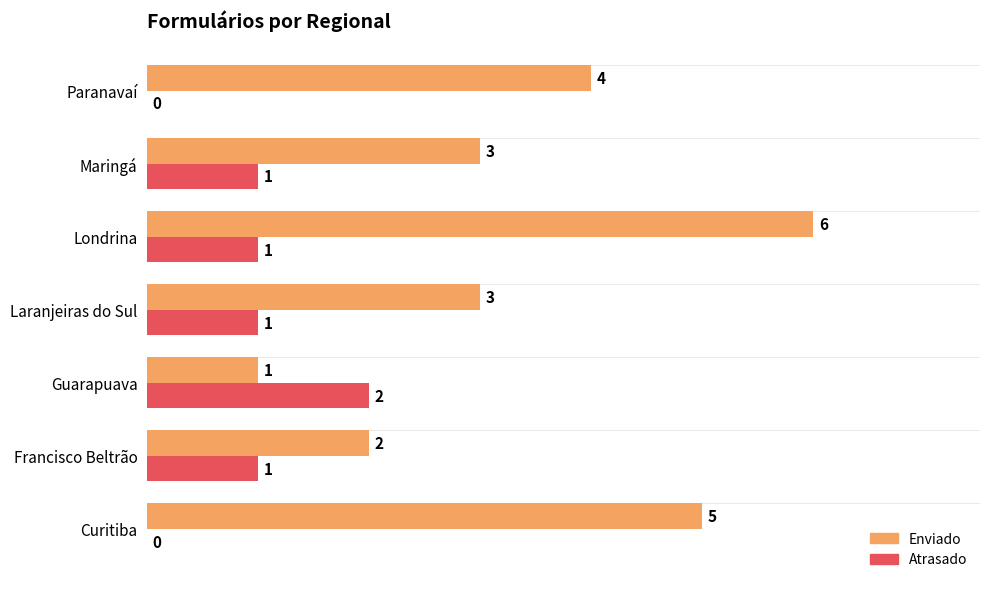

What is the highest value of the Enviado series?

6